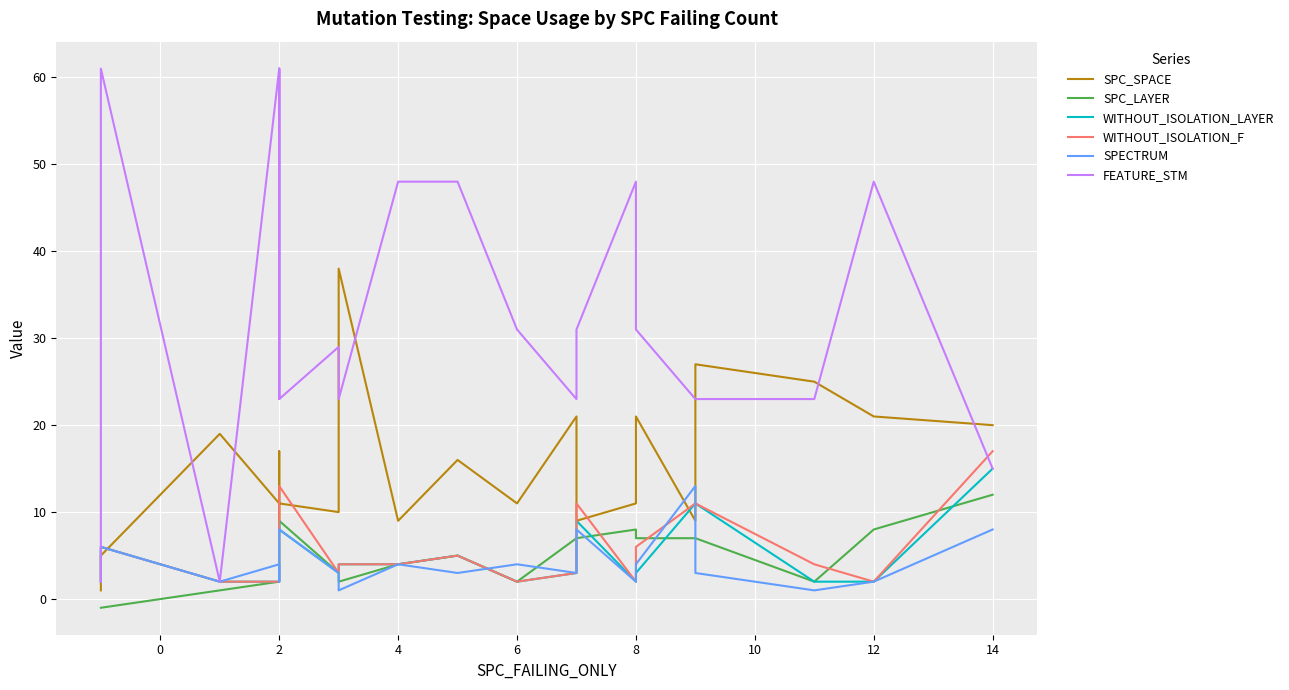

How many interior local valleys does the SPC_SPACE series have?

6